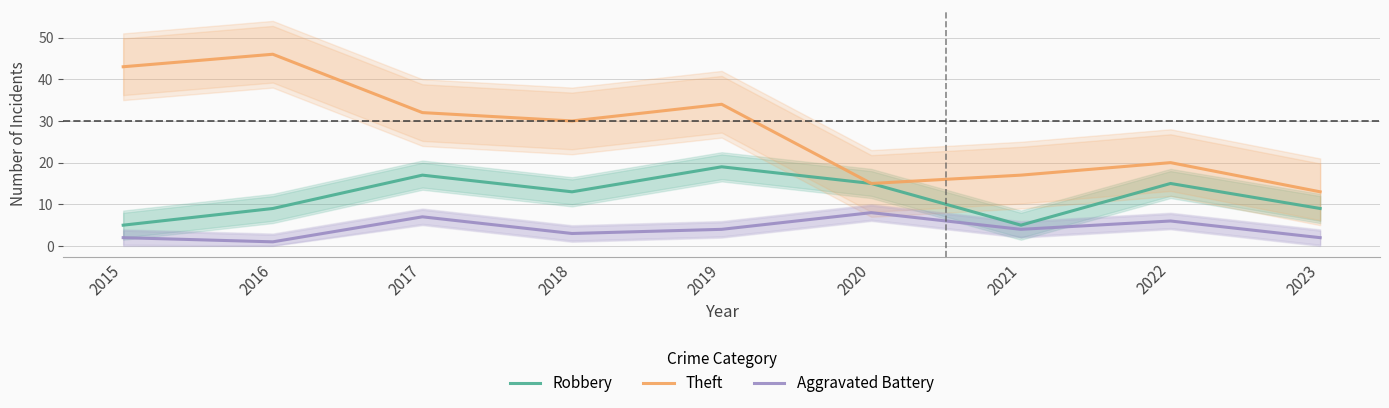

List the labels in order of Theft value, largest first.

2016, 2015, 2019, 2017, 2018, 2022, 2021, 2020, 2023